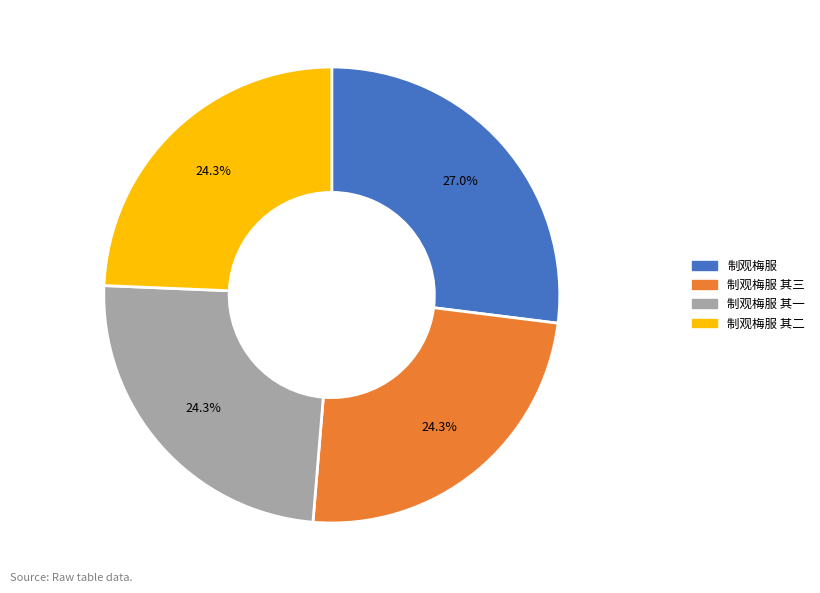

Is there any slice that represents more than half of the pie?

No